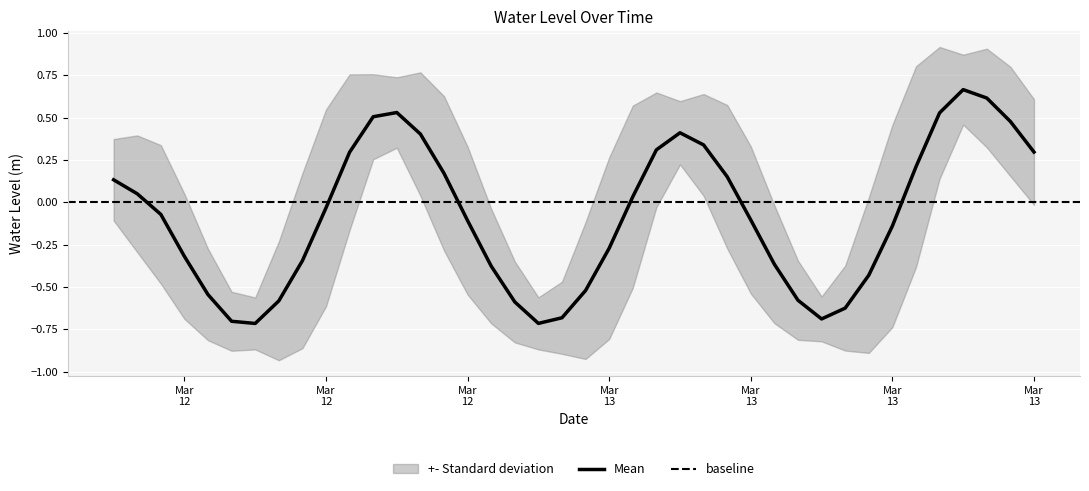

Where is the first local minimum?

2025-03-12 12:00:00